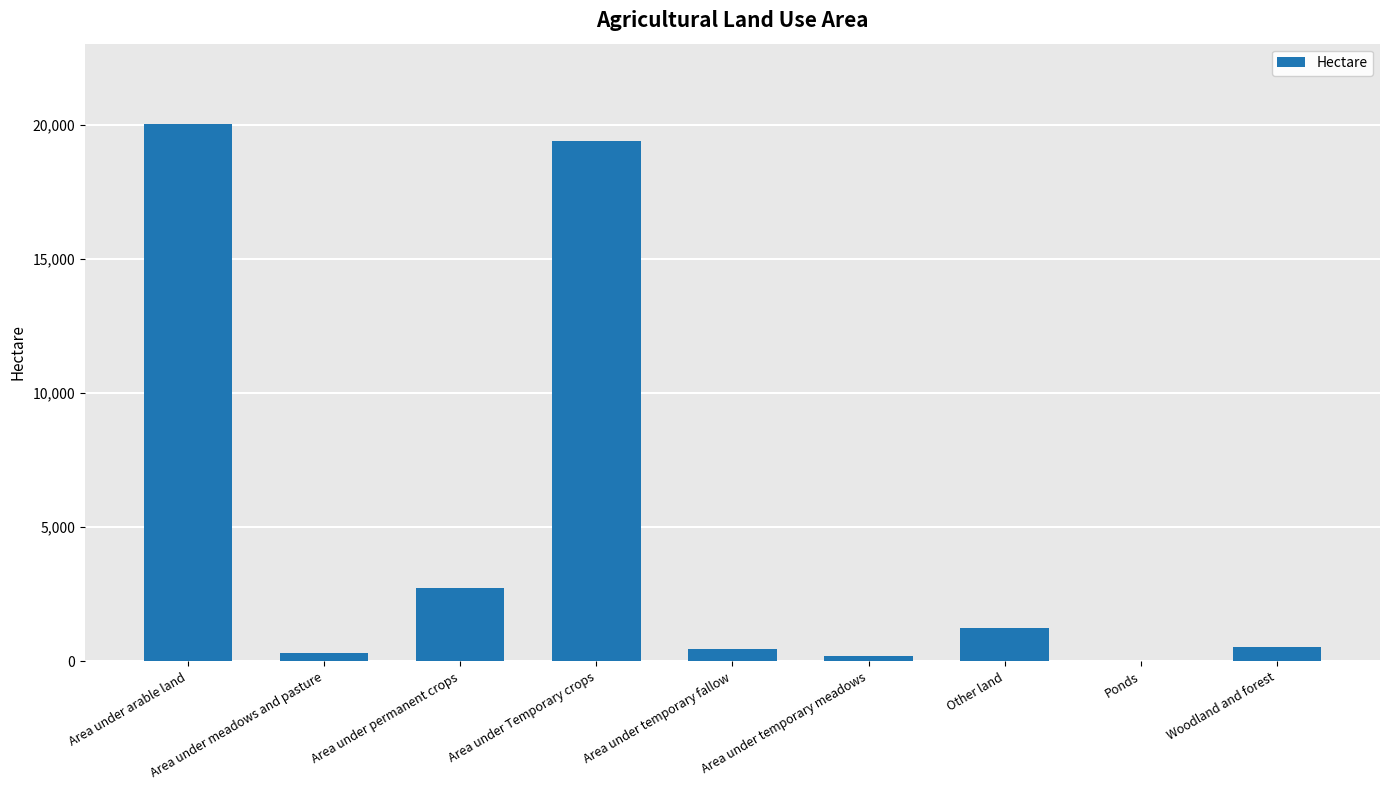

True or false: the data shows 7634.5 at Ponds.

False